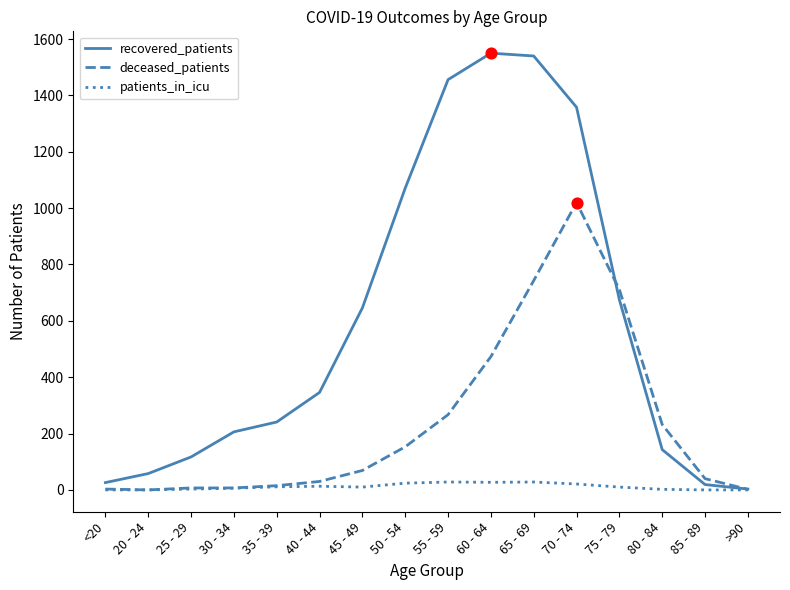

Between 25 - 29 and 60 - 64, which series saw the biggest shift?

recovered_patients